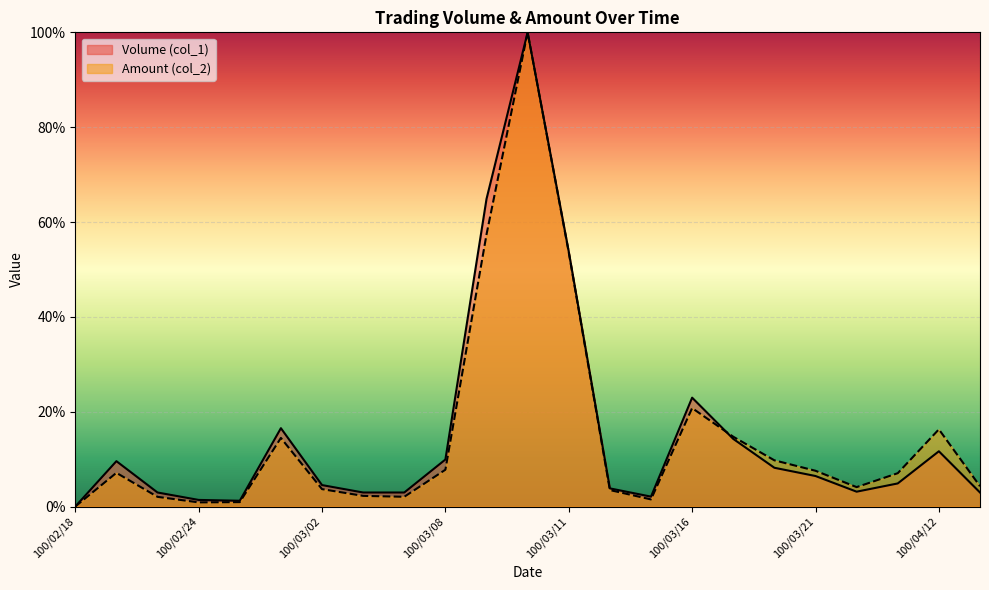

How many times do Volume (col_1) and Amount (col_2) cross each other?

1